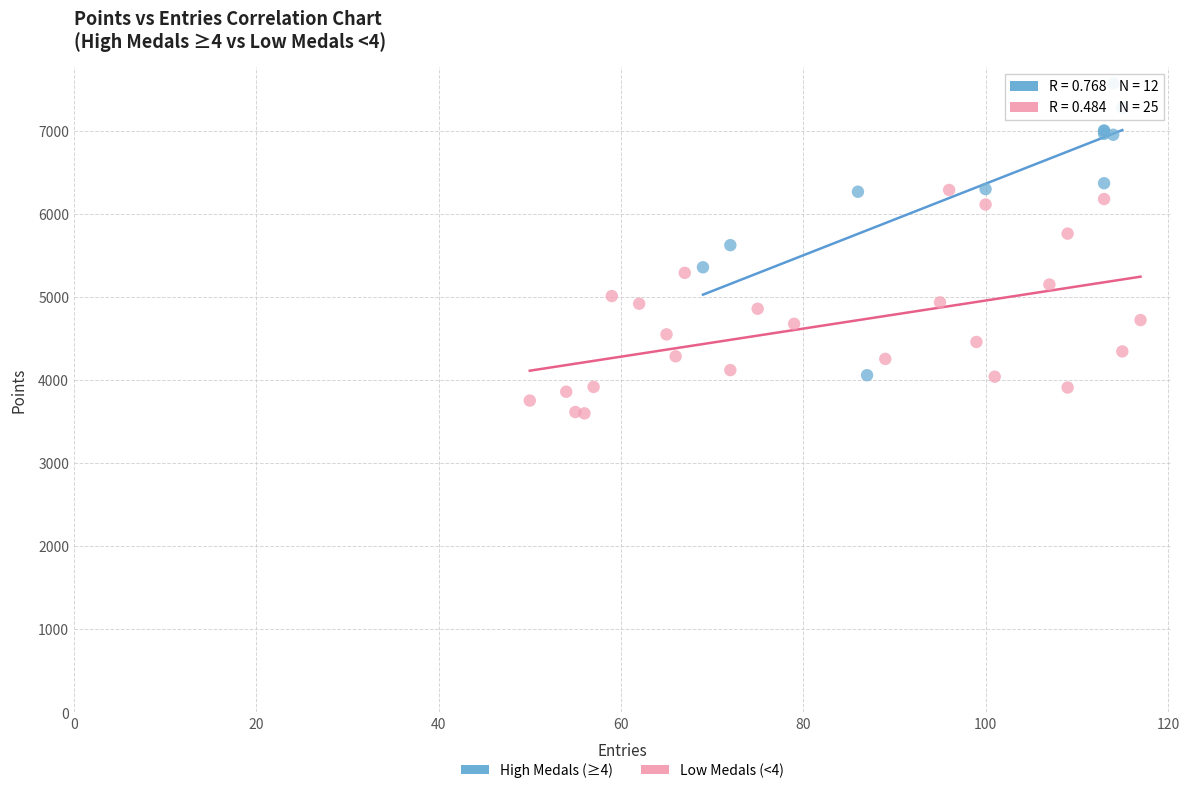

What are all the series names shown in the legend?

High Medals (≥4), Low Medals (<4)